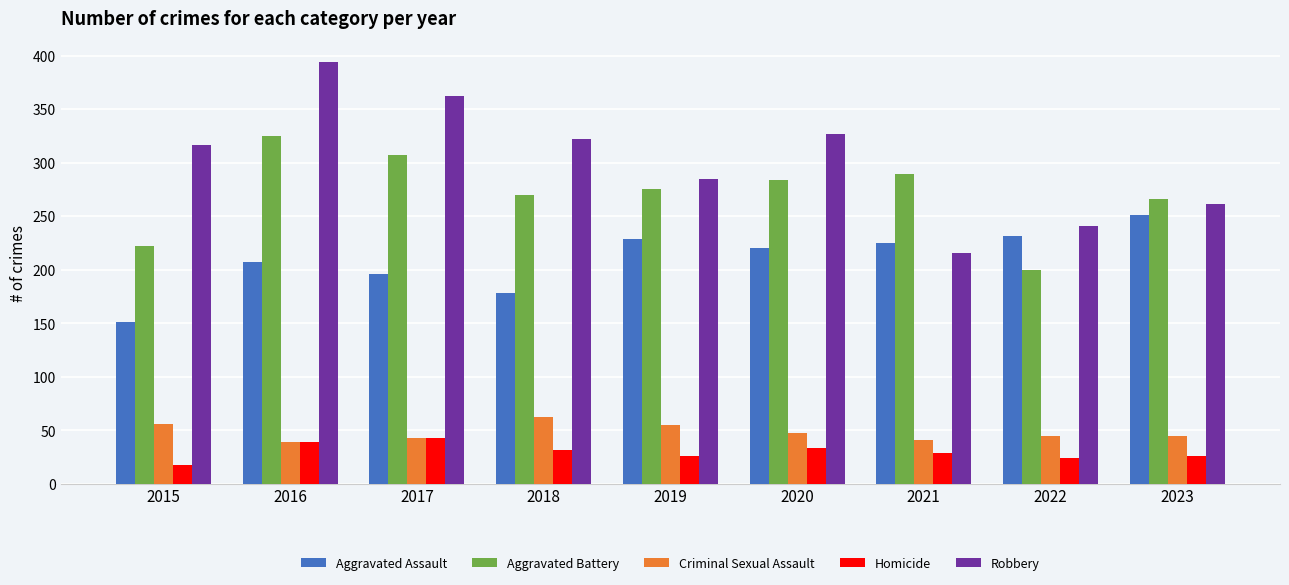

Which series has the largest total across all categories?

Robbery